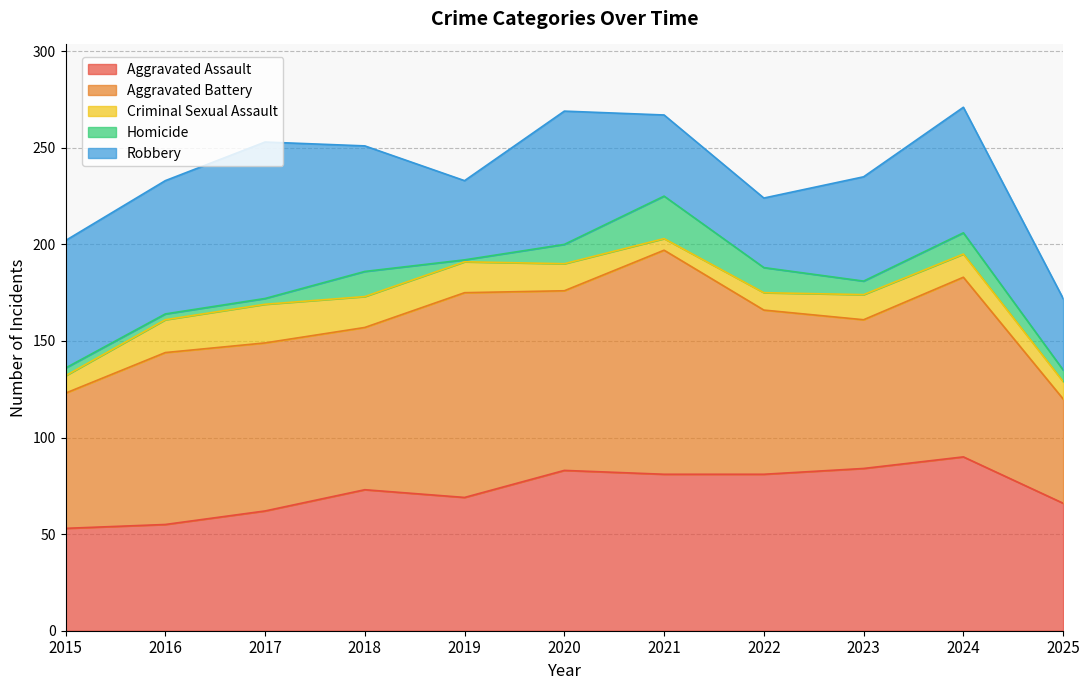

Reading left to right, extract all data points from this chart.

Aggravated Assault: 2015=53	2016=55	2017=62	2018=73	2019=69	2020=83	2021=81	2022=81	2023=84	2024=90	2025=66
Aggravated Battery: 2015=70	2016=89	2017=87	2018=84	2019=106	2020=93	2021=116	2022=85	2023=77	2024=93	2025=54
Criminal Sexual Assault: 2015=9	2016=17	2017=20	2018=16	2019=16	2020=14	2021=6	2022=9	2023=13	2024=12	2025=9
Homicide: 2015=4	2016=3	2017=3	2018=13	2019=1	2020=10	2021=22	2022=13	2023=7	2024=11	2025=6
Robbery: 2015=66	2016=69	2017=81	2018=65	2019=41	2020=69	2021=42	2022=36	2023=54	2024=65	2025=37